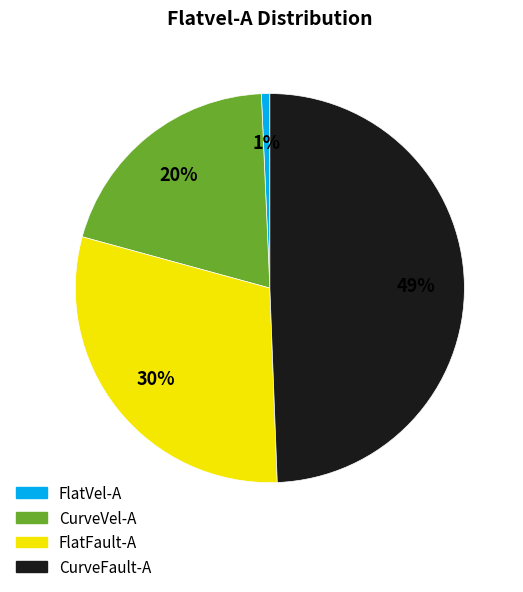

Rank the categories by value from lowest to highest.

FlatVel-A, CurveVel-A, FlatFault-A, CurveFault-A